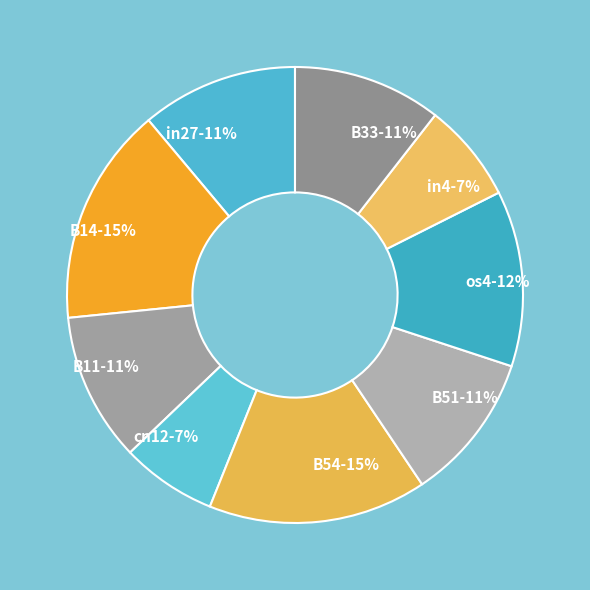

How many slices are in this pie chart?

9